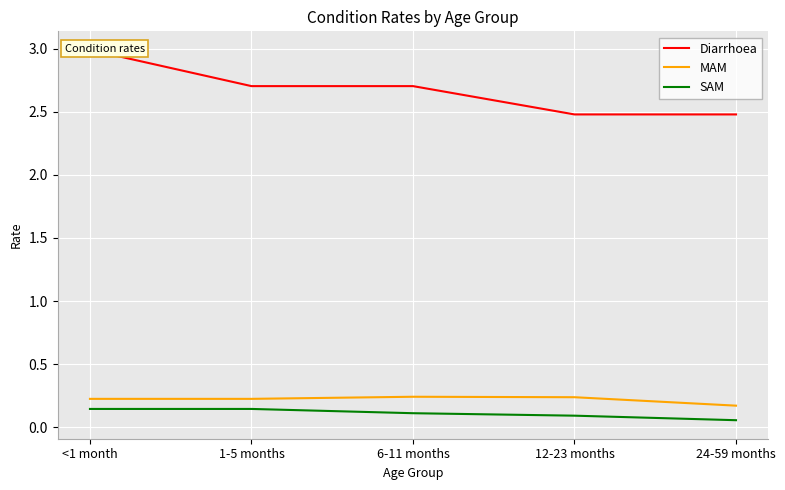

Which label corresponds to the largest value in the chart?

<1 month